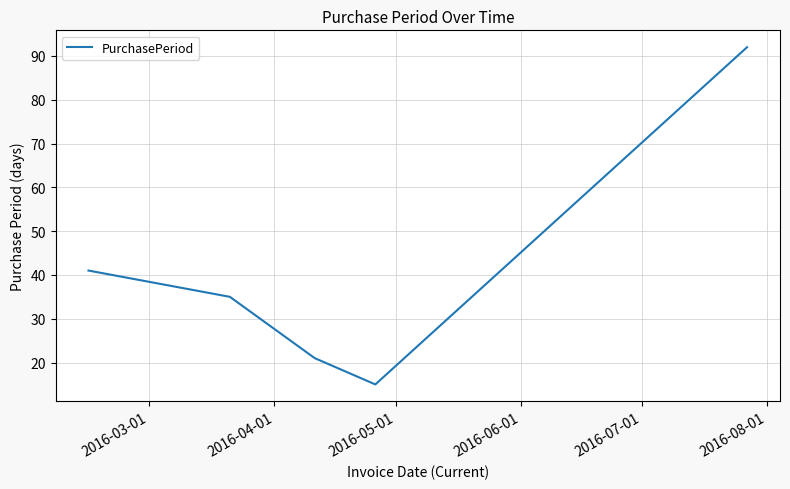

How many interior local valleys (lower than both neighbors) does the data have?

1